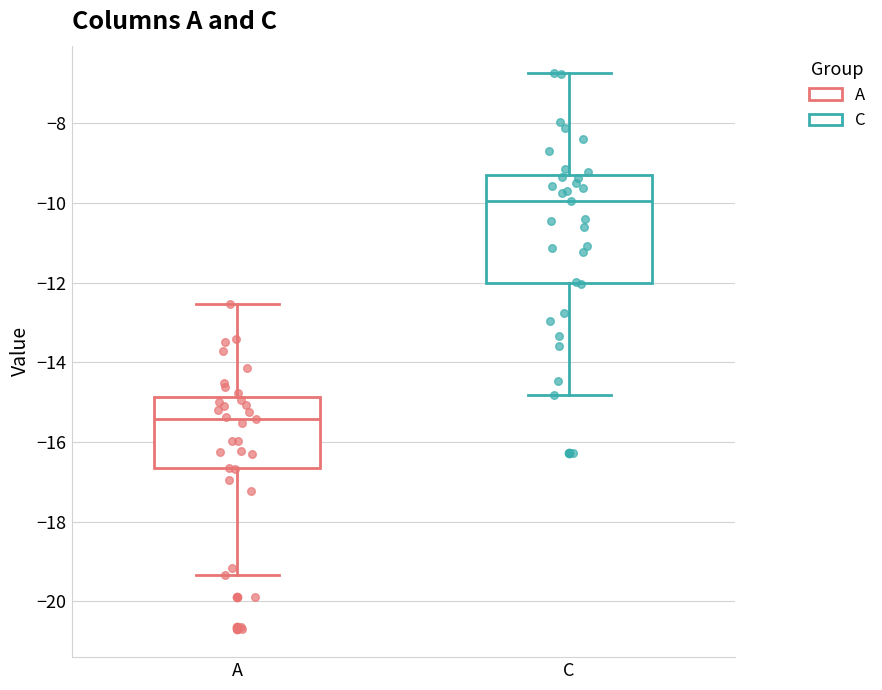

Which box is the tallest, from its lower edge to its upper edge?

C